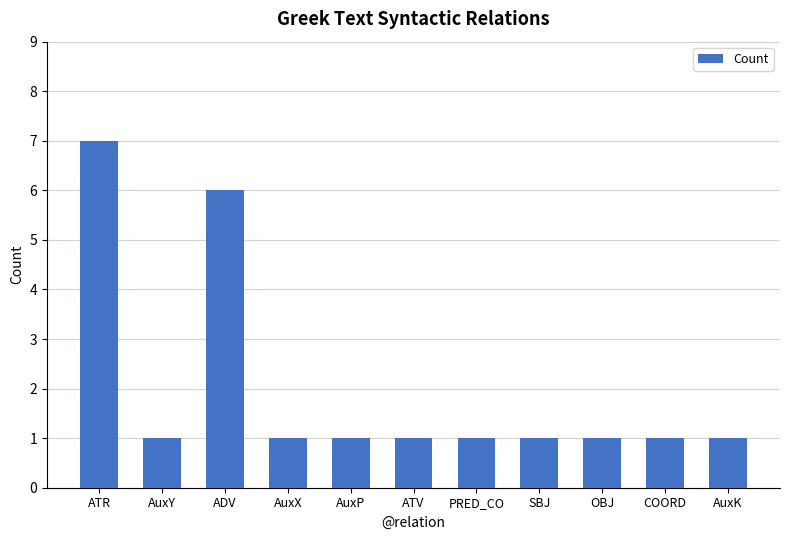

Reading right to left, list all the values displayed in this chart.

1	1	1	1	1	1	1	1	6	1	7